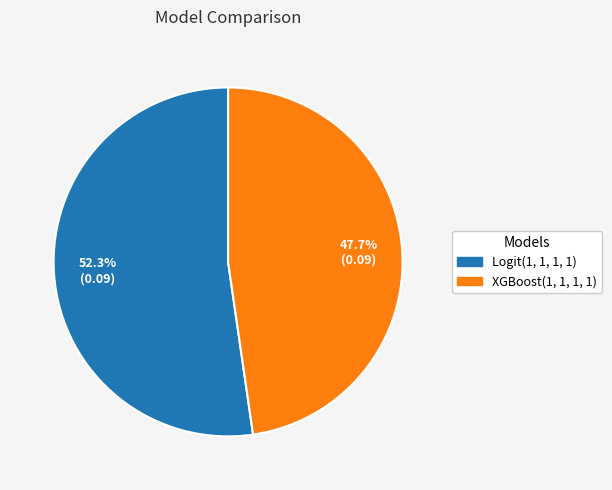

Count the number of slices in the pie.

2